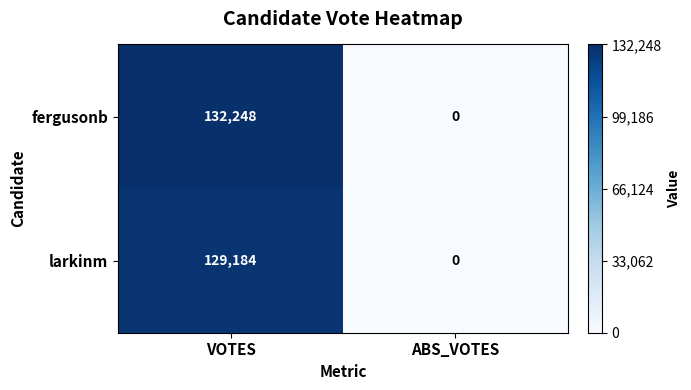

Reading left to right, list all the values displayed in this chart.

fergusonb: 132248	0
larkinm: 129184	0